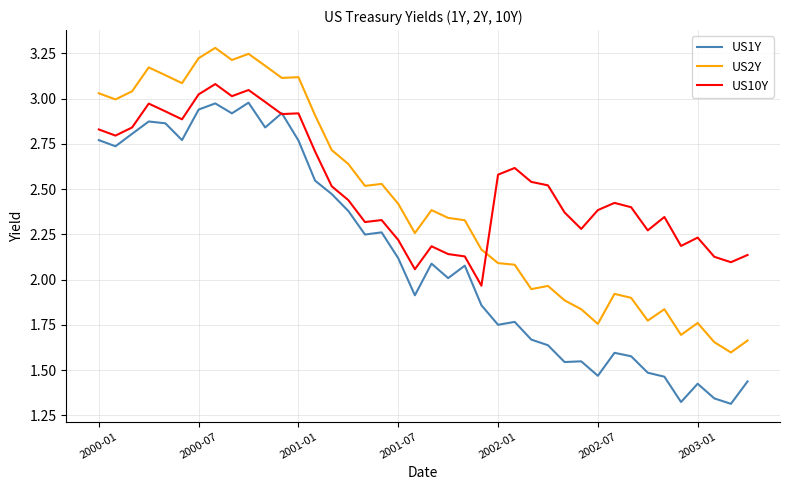

True or false: US10Y and US2Y cross at least once.

True